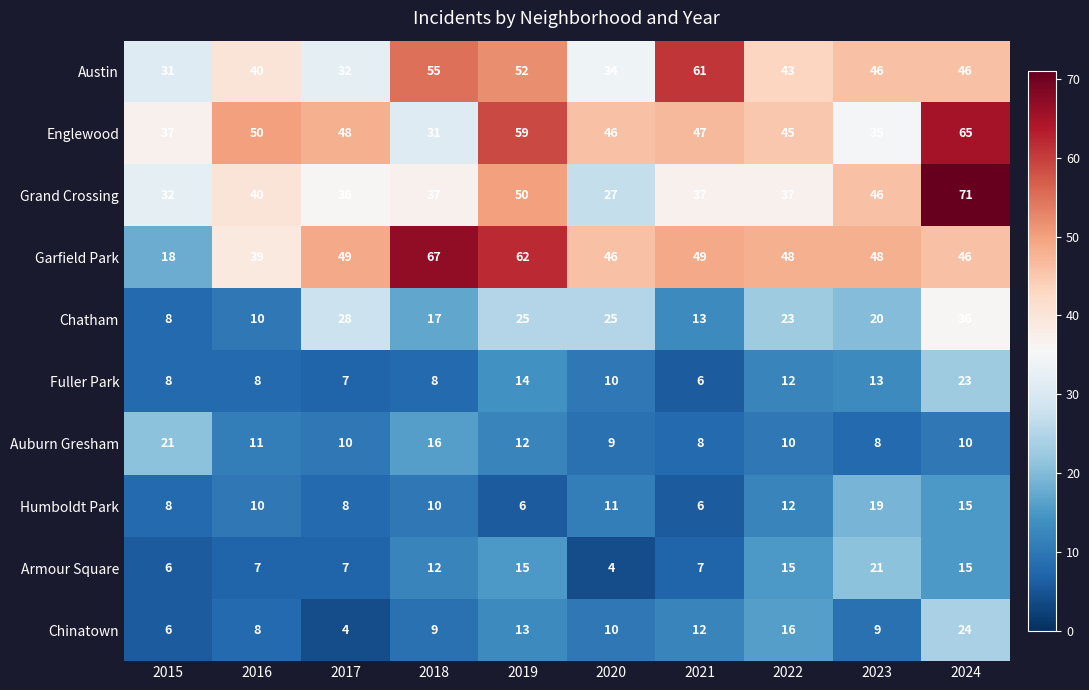

What is the difference between the highest and lowest values at 2023?

40